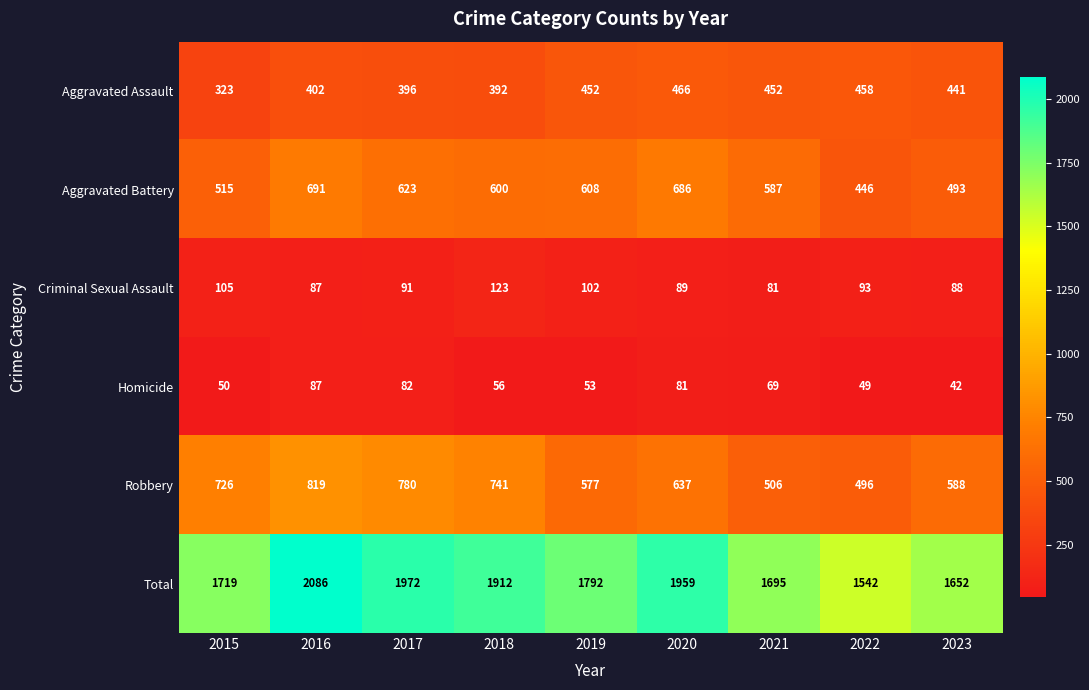

Where does the Aggravated Assault series first go above 441?

2019